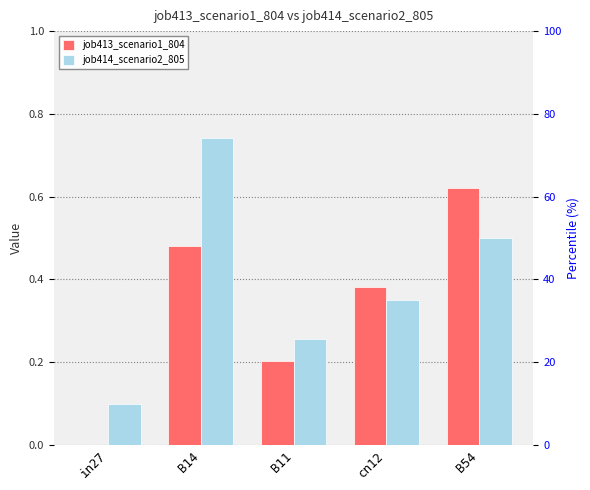

What position from the right is B54?

1